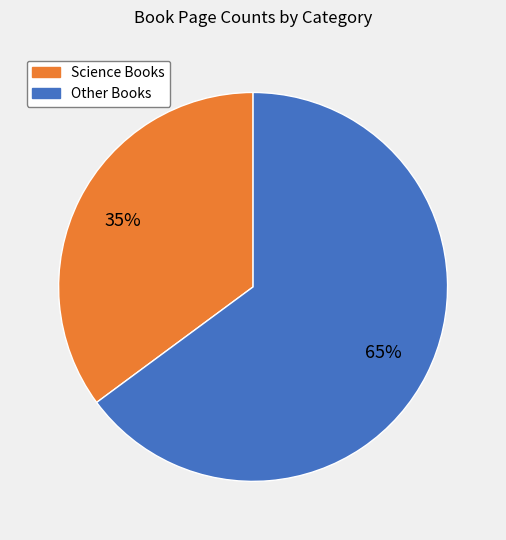

Is the sum of Science Books and Other Books greater than half?

Yes